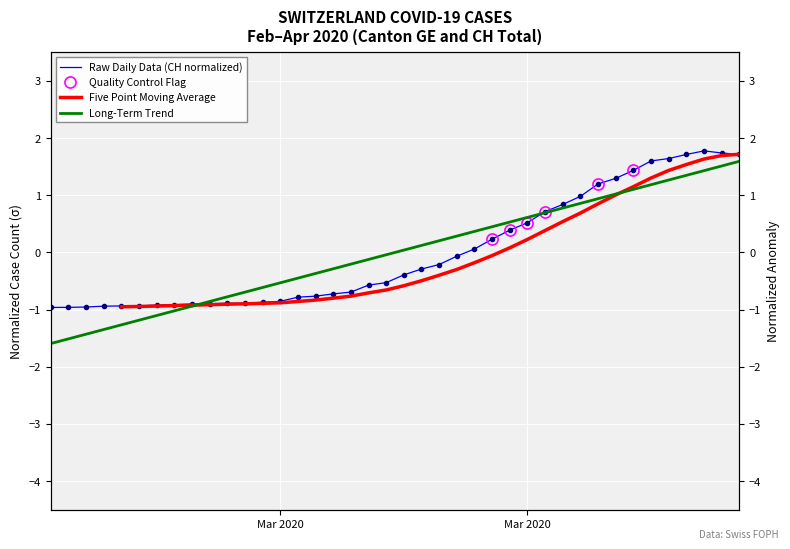

What is the maximum value for GE?

1.8